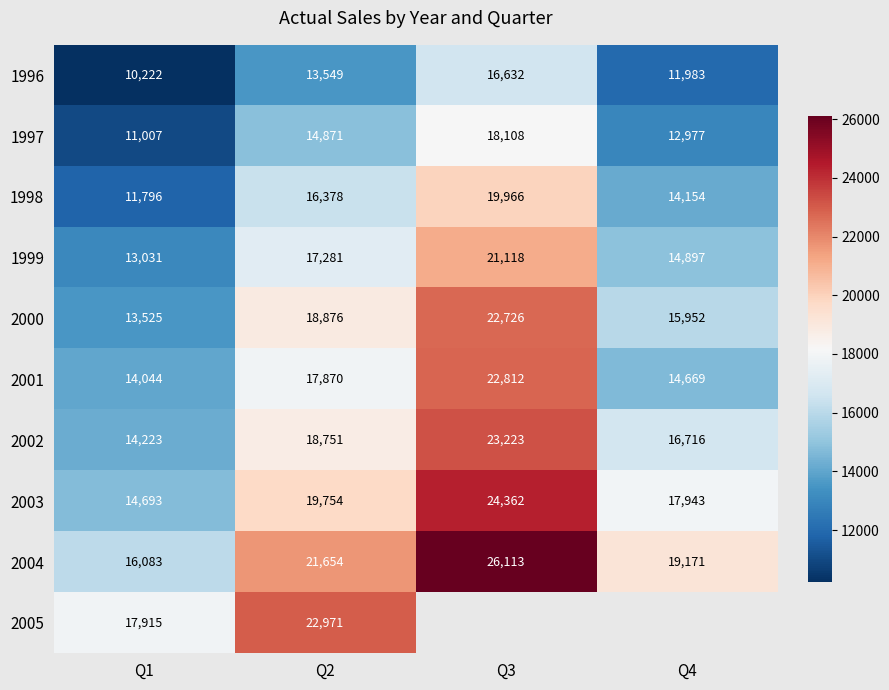

The 1999 series shows 32663.4 at Q3. True or false?

False